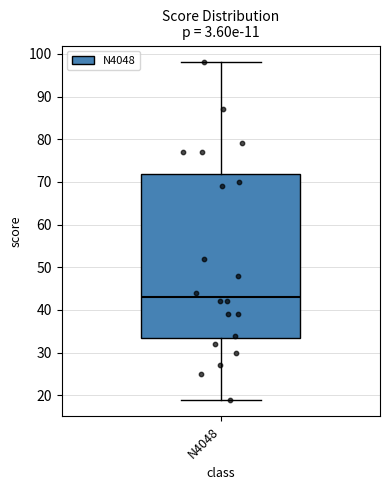

Read this box plot against the y-axis: the position of the median line, the range covered by the box, and the ends of both whiskers. The values are not printed on the chart, so give them approximately, as read against the axis.

median 43, box 34 to 72, whiskers 19 to 98